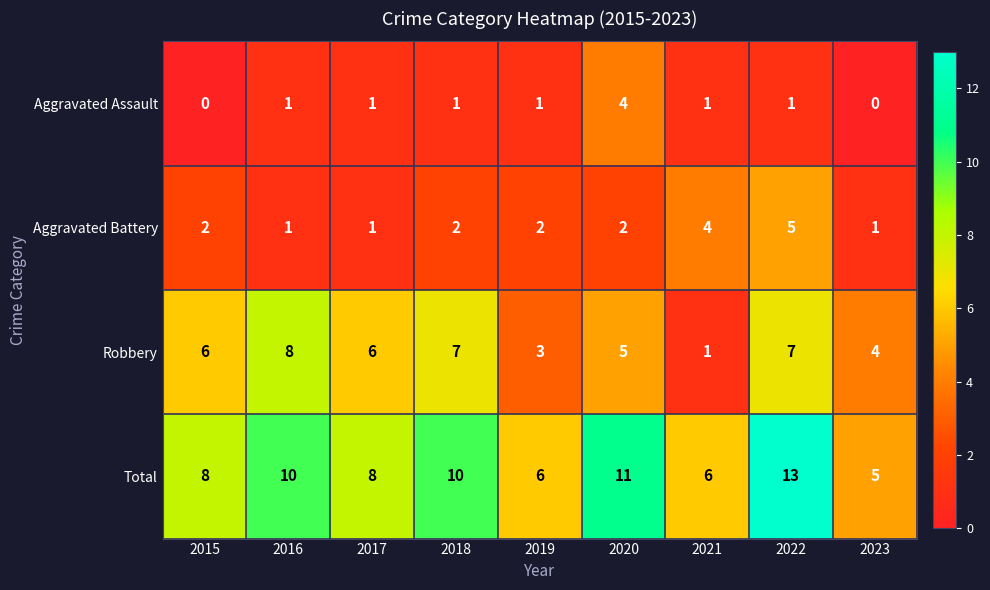

List the series in order of their peak value, highest first.

Total, Robbery, Aggravated Battery, Aggravated Assault